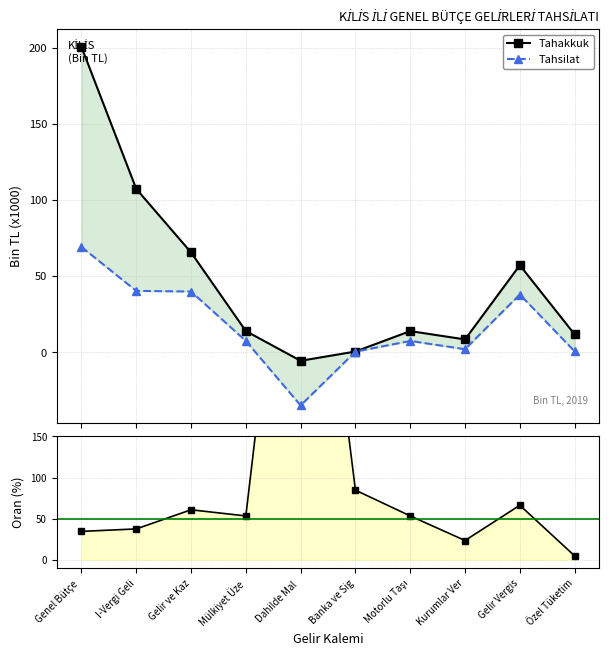

Reading left to right, extract all data points from this chart.

Tahakkuk: 200.6	107.3	65.6	13.9	-5.6	0.5	13.9	8.4	57.2	11.7
Tahsilat: 69.2	40.3	39.9	7.4	-35.0	0.4	7.4	2.0	37.9	0.6
Tahsilat/Tahakkuk: 34.5	37.5	60.8	53.3	620.6	84.7	53.3	23.4	66.3	4.7